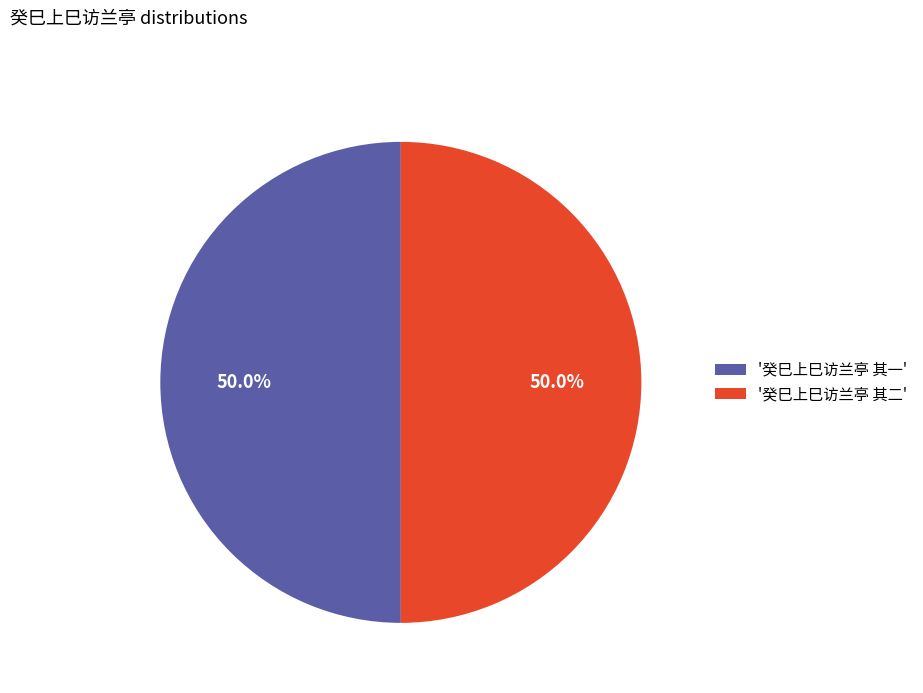

What is the ratio of the value at '癸巳上巳访兰亭 其一' to the value at '癸巳上巳访兰亭 其二'?

1.0